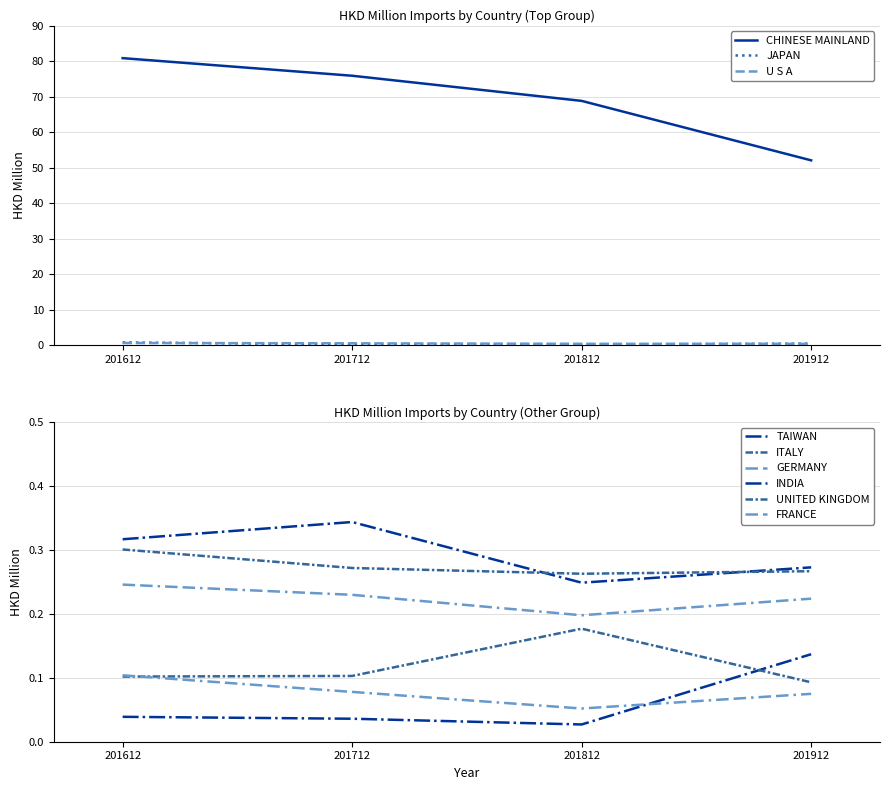

The value of 201712 at JAPAN is 0.1. True or false?

False